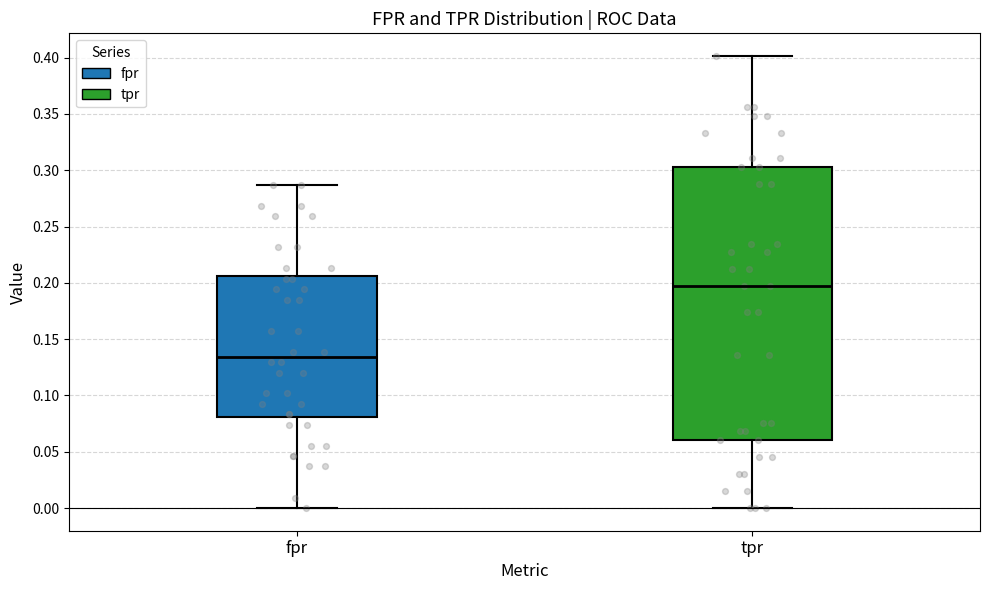

Where does the median line of the box for fpr sit on the y-axis? The values are not printed on the chart, so give them approximately, as read against the axis.

0.135